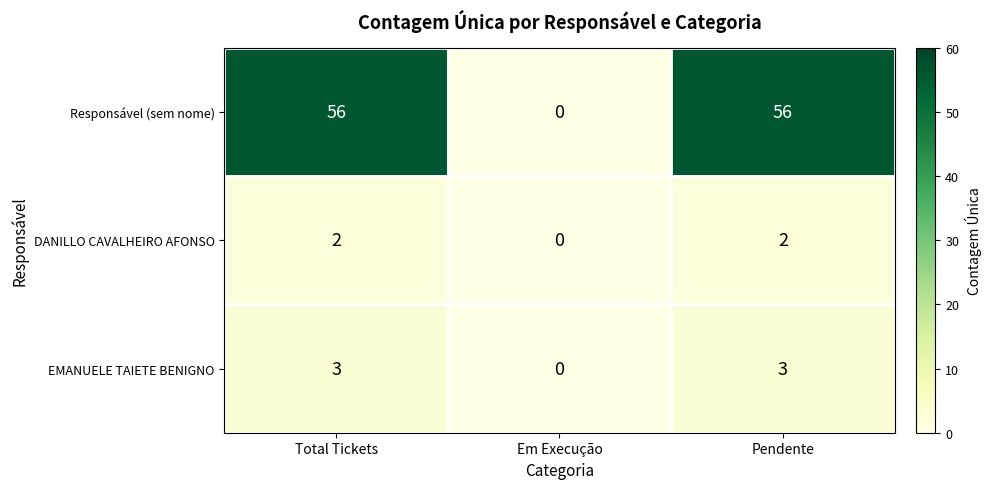

What is the difference between the maximum and minimum values in the Responsável (sem nome) series?

56